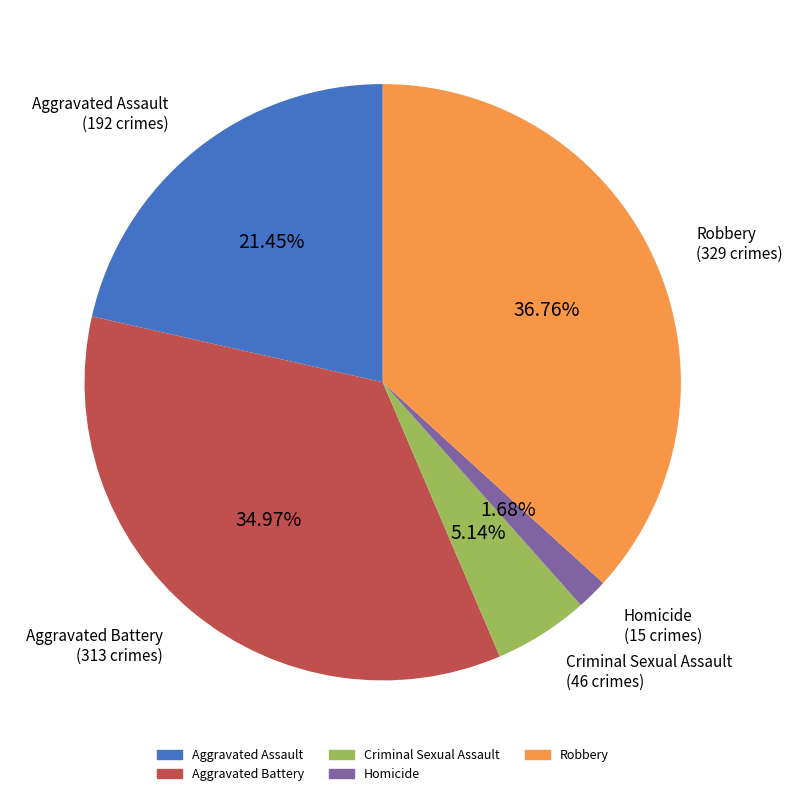

What percentage is the Aggravated Assault slice, to the nearest percent?

21%